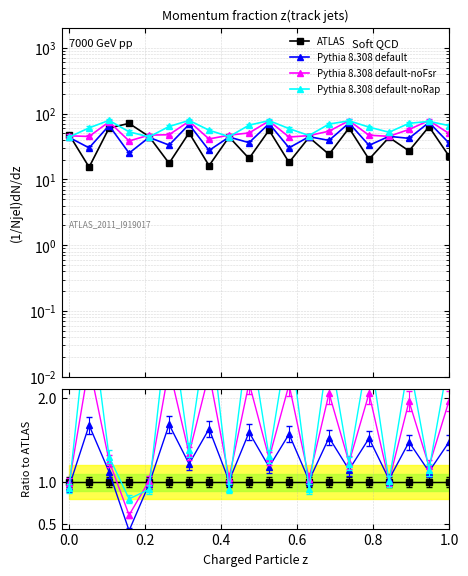

List the series in order of their peak value, lowest first.

ATLAS, Pythia 8.308 default, Pythia 8.308 default-noFsr, Pythia 8.308 default-noRap